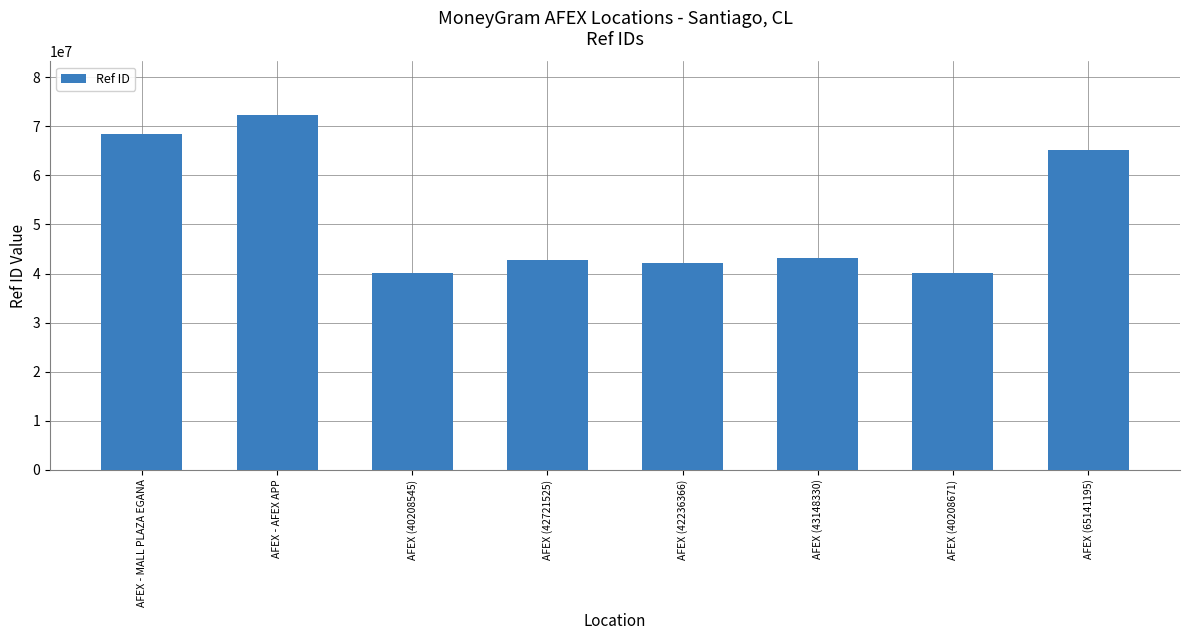

At which label is the value closest to 56293153?

AFEX (65141195)